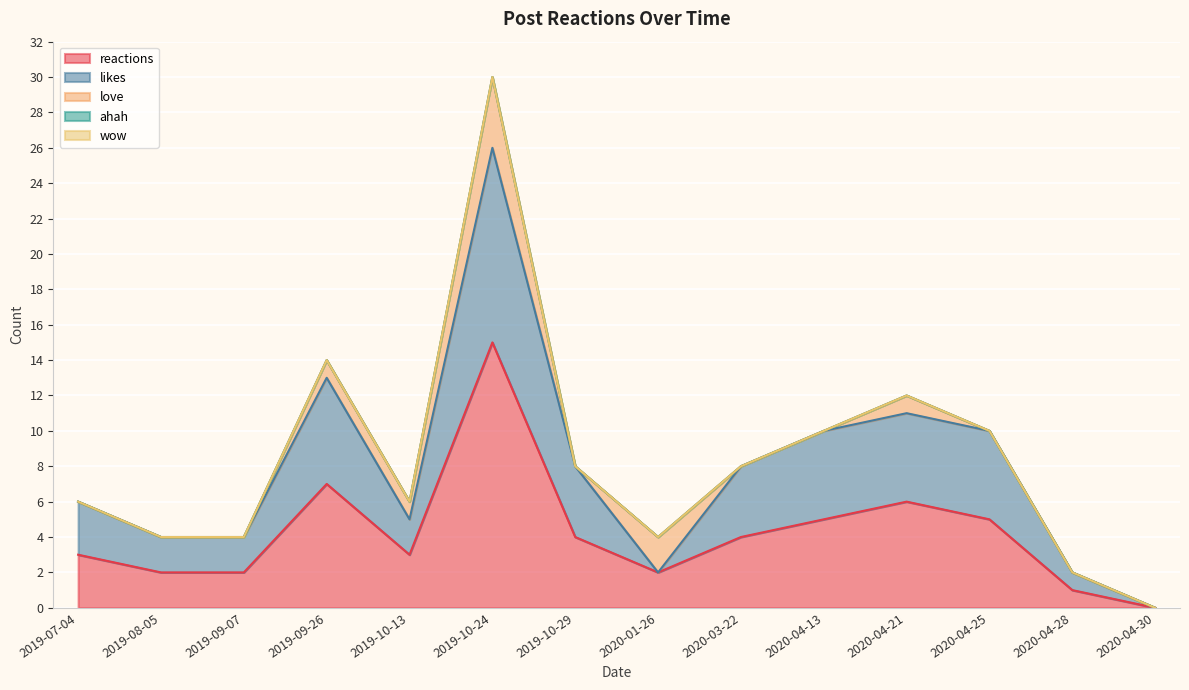

List the labels in order of love value, largest first.

2019-10-24, 2020-01-26, 2019-09-26, 2019-10-13, 2020-04-21, 2019-07-04, 2019-08-05, 2019-09-07, 2019-10-29, 2020-03-22, 2020-04-13, 2020-04-25, 2020-04-28, 2020-04-30